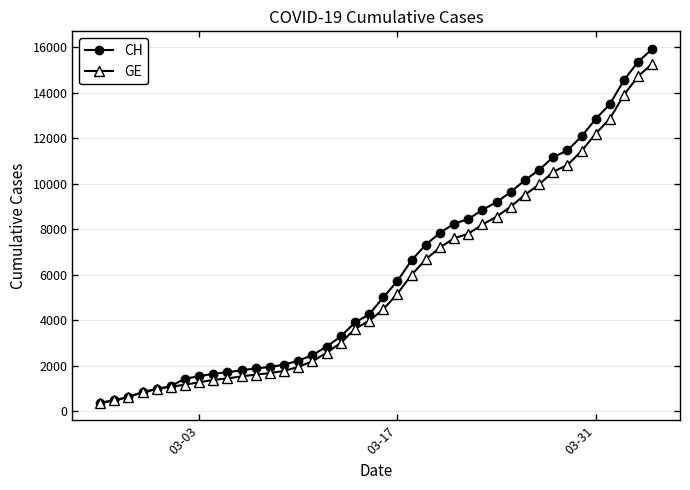

Does the chart have visible grid lines?

Yes